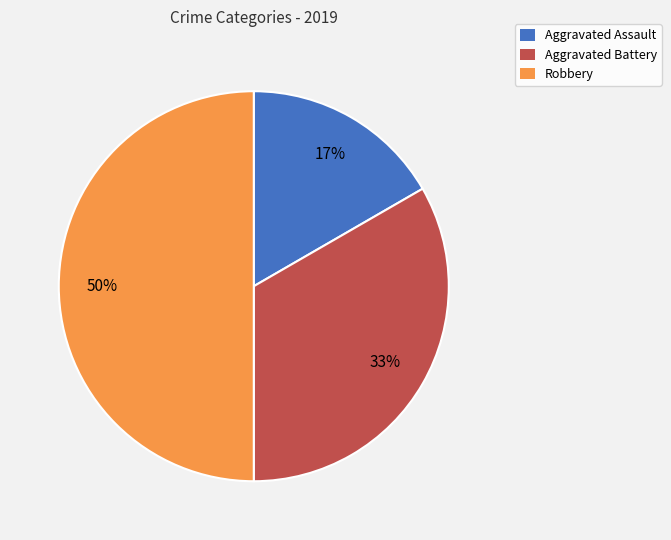

What percentage is the Aggravated Assault slice, to the nearest percent?

17%